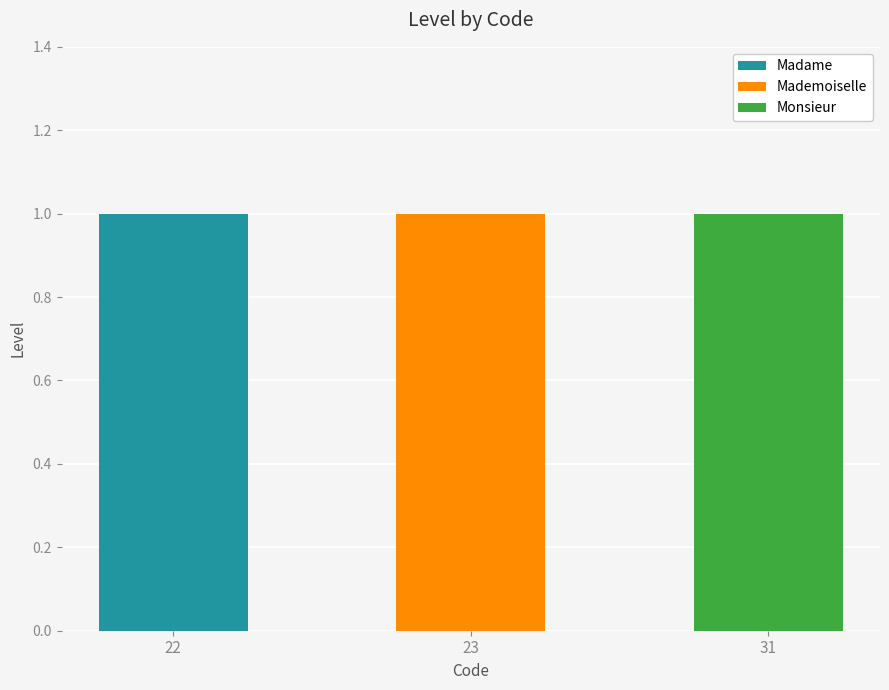

How many categories are shown in the chart?

3